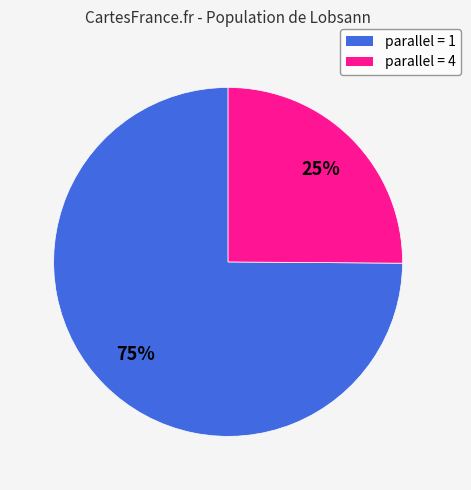

To the nearest percent, what is the average slice percentage?

50%